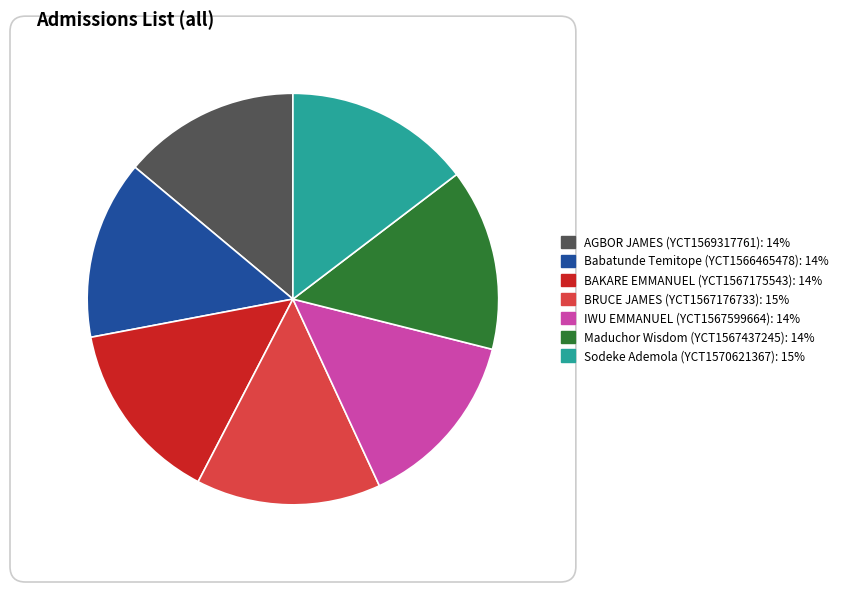

Combined, do Babatunde Temitope (YCT1566465478) and BAKARE EMMANUEL (YCT1567175543) account for over 50%?

No